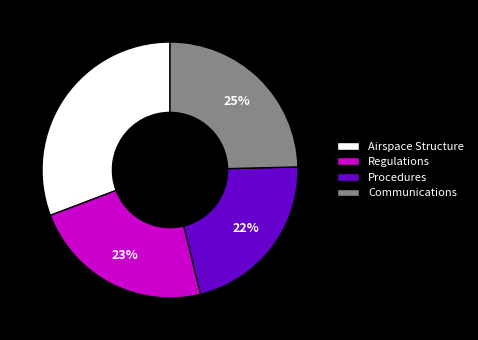

Which category has the smallest portion of the pie?

Procedures